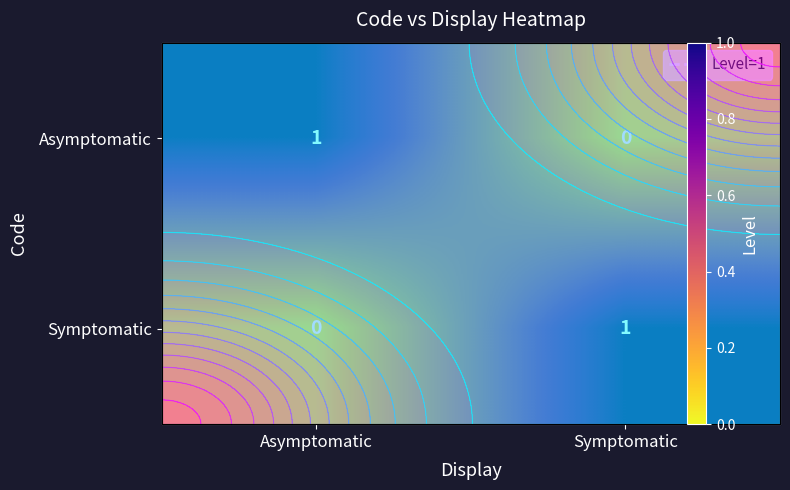

What is the spread (max minus min) of values at Symptomatic?

1